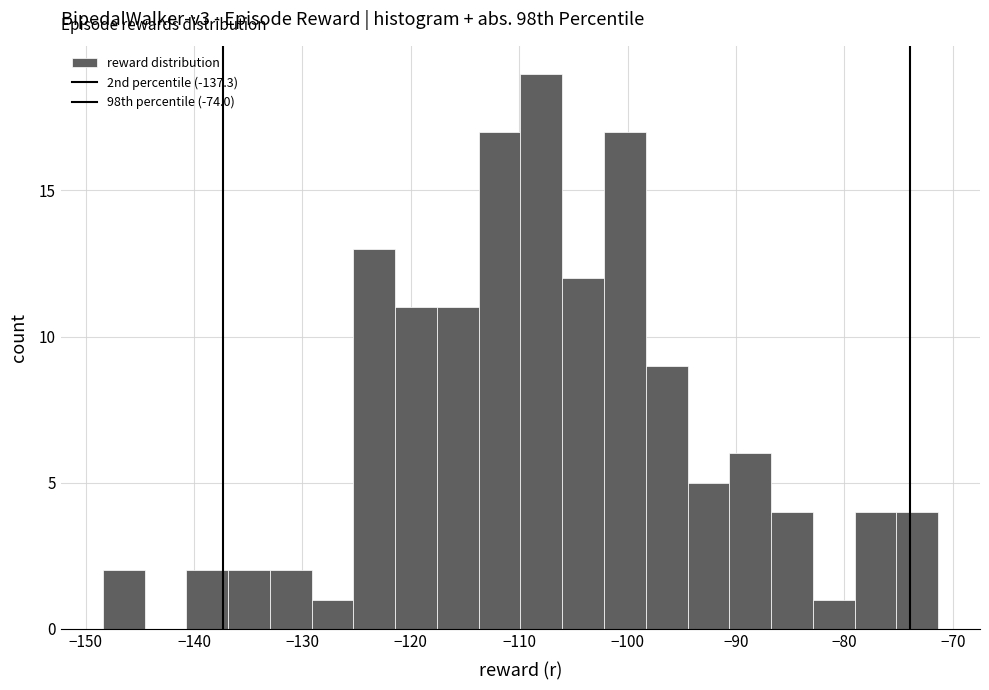

Read against the x-axis, roughly where is the centre of the tallest bar?

-108